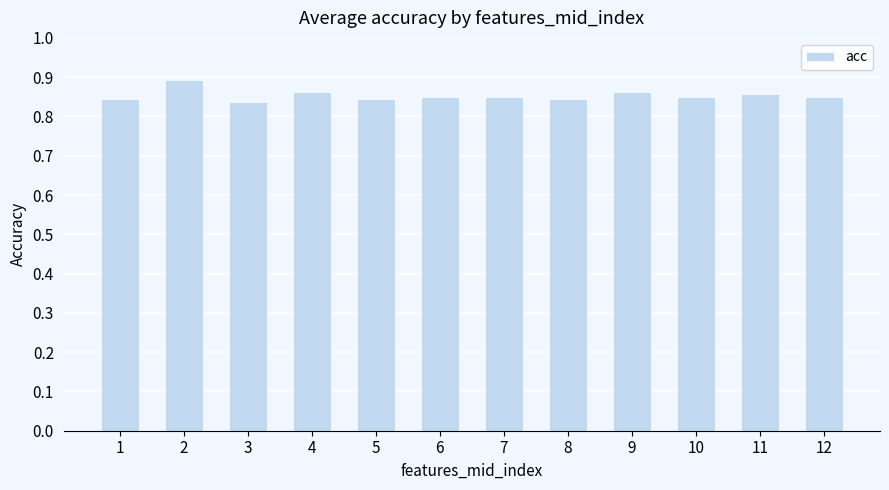

What is the sum of the values at 12 and 5?

1.7